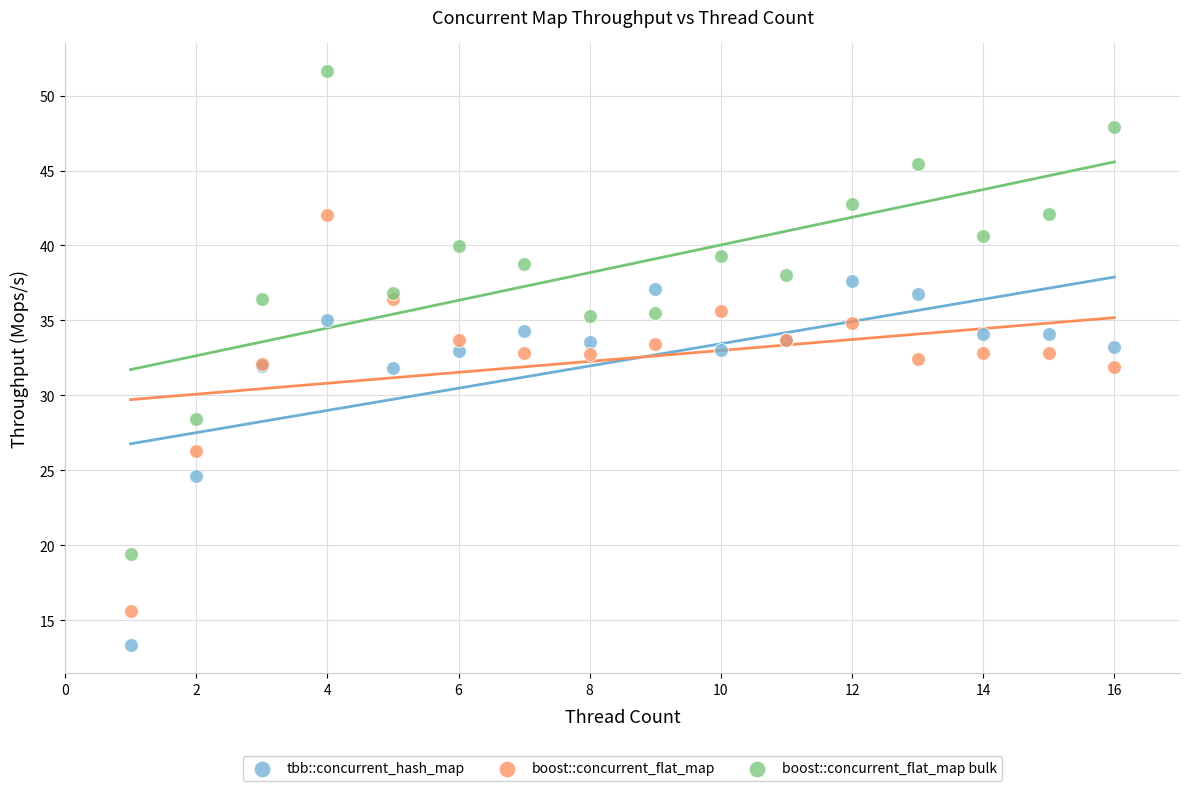

In the boost::concurrent_flat_map series, what Y value is closest to 28?

26.3